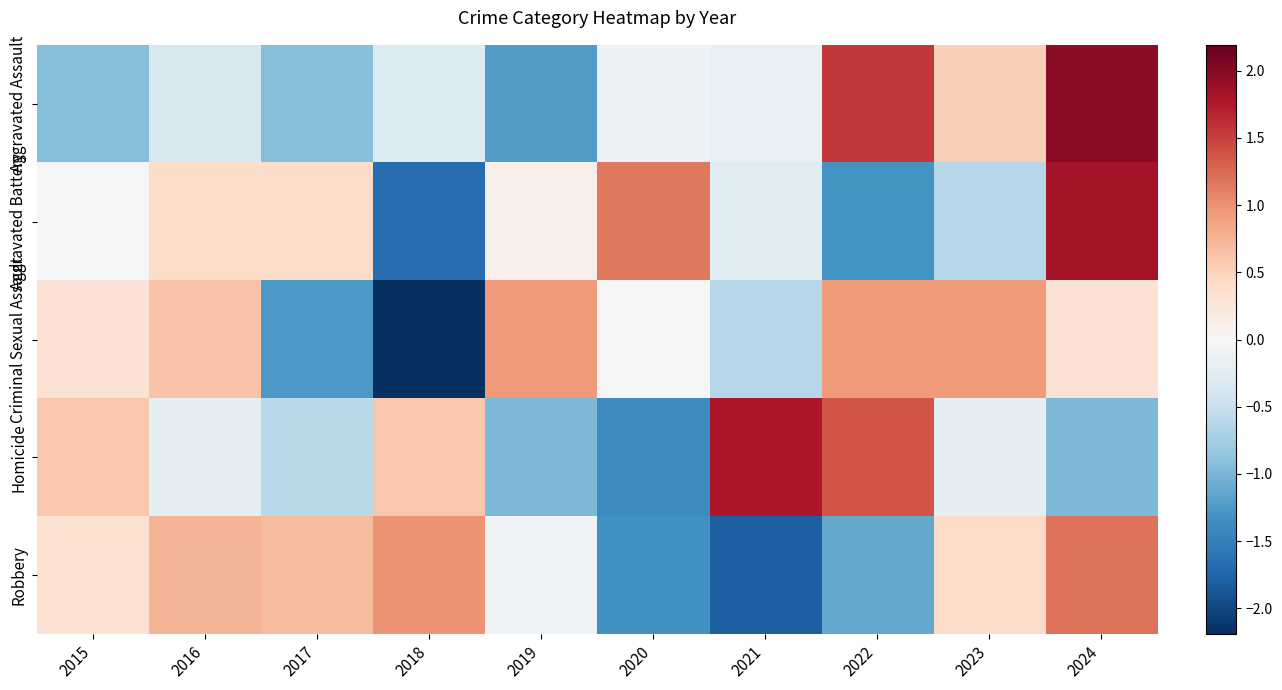

Which series has the largest total across all categories?

Aggravated Assault